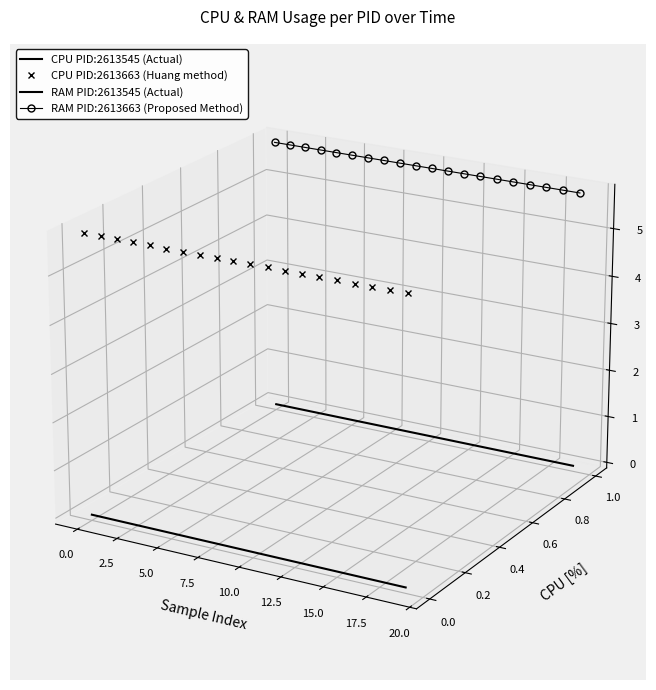

Rank the series by their maximum value, from lowest to highest.

CPU PID:2613545 (Actual), RAM PID:2613545 (Actual), CPU PID:2613663 (Huang method), RAM PID:2613663 (Proposed Method)